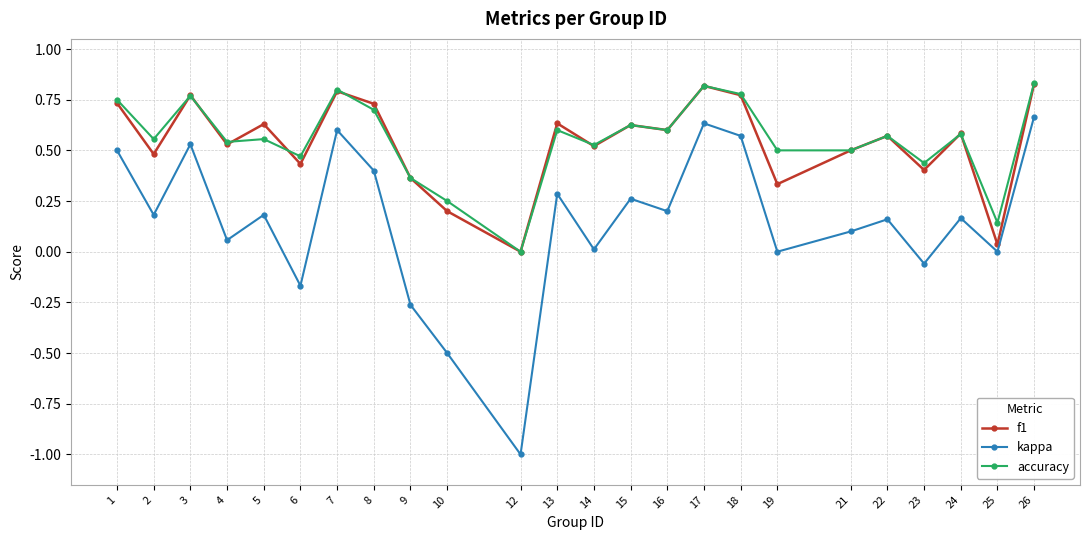

How many interior local valleys does the kappa series have?

9